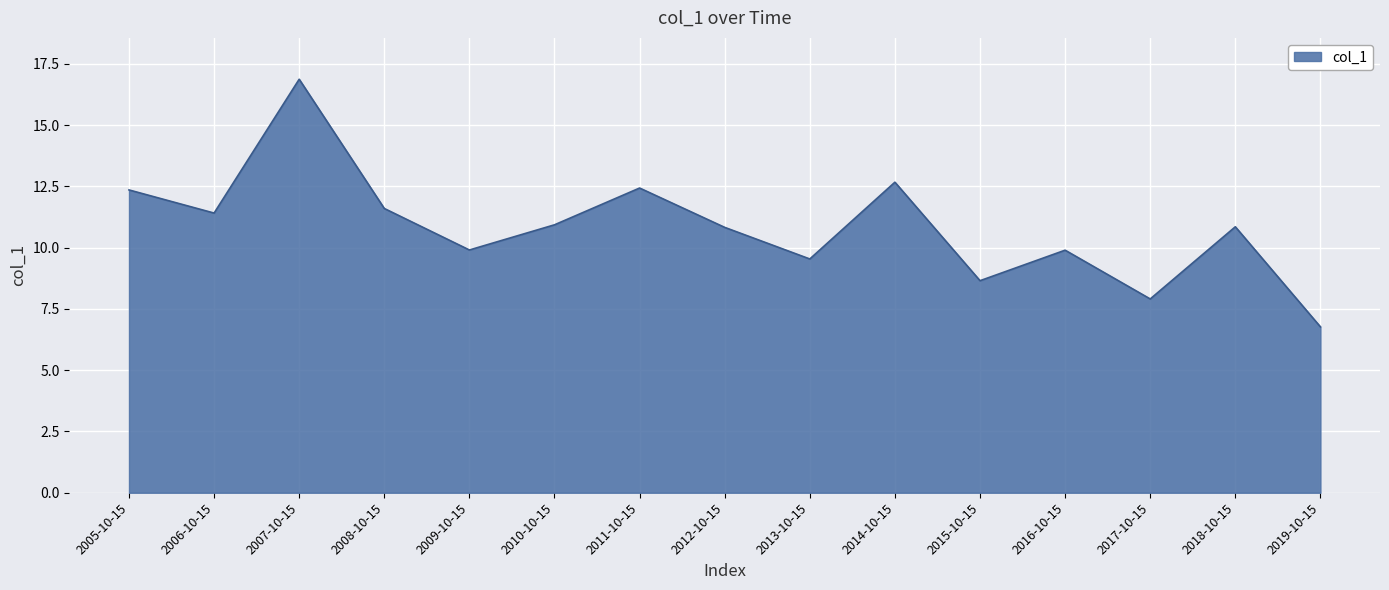

Between 2016-10-15 and 2019-10-15, which is larger?

2016-10-15